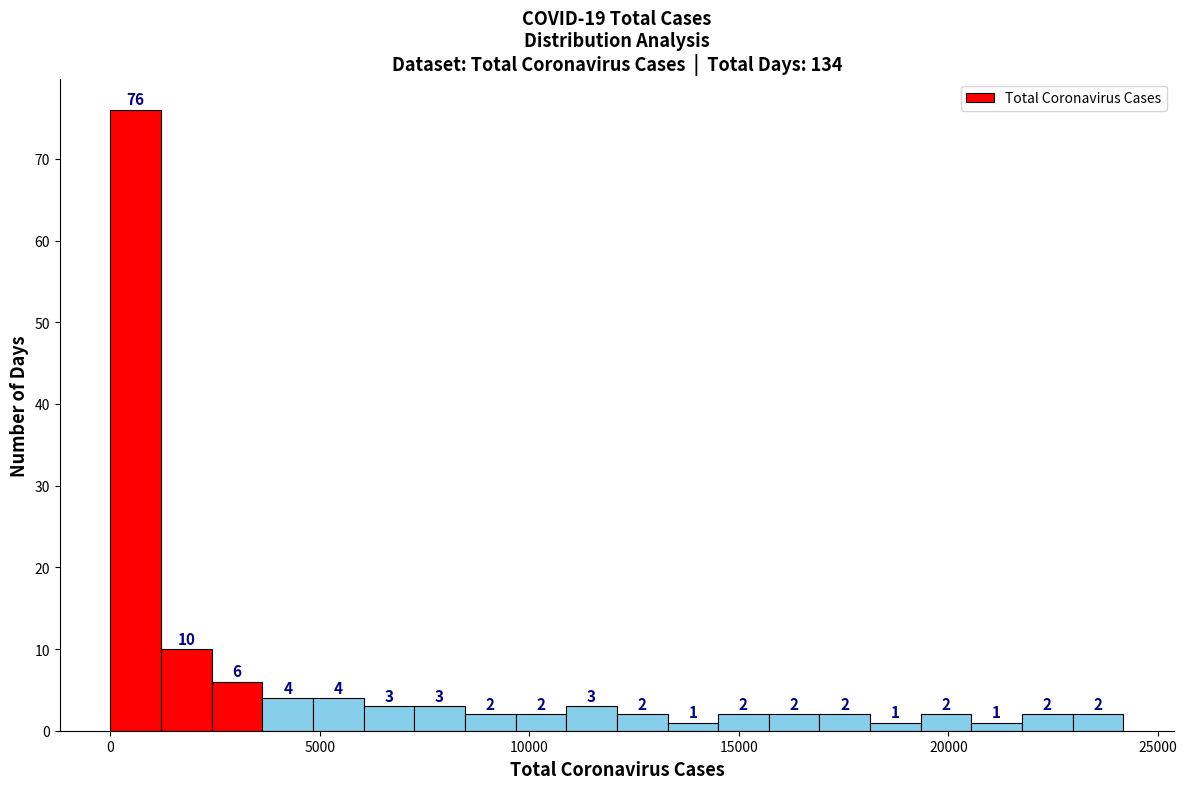

Around what value on the x-axis is the tallest bar? Give the approximate position of its centre, as read against the axis.

500